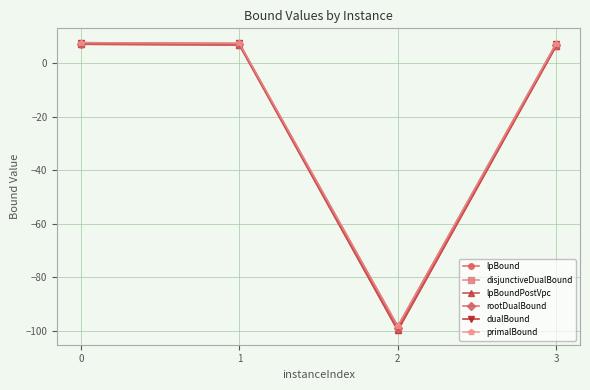

What is the value of the disjunctiveDualBound point at the 1st from the left?

7.0